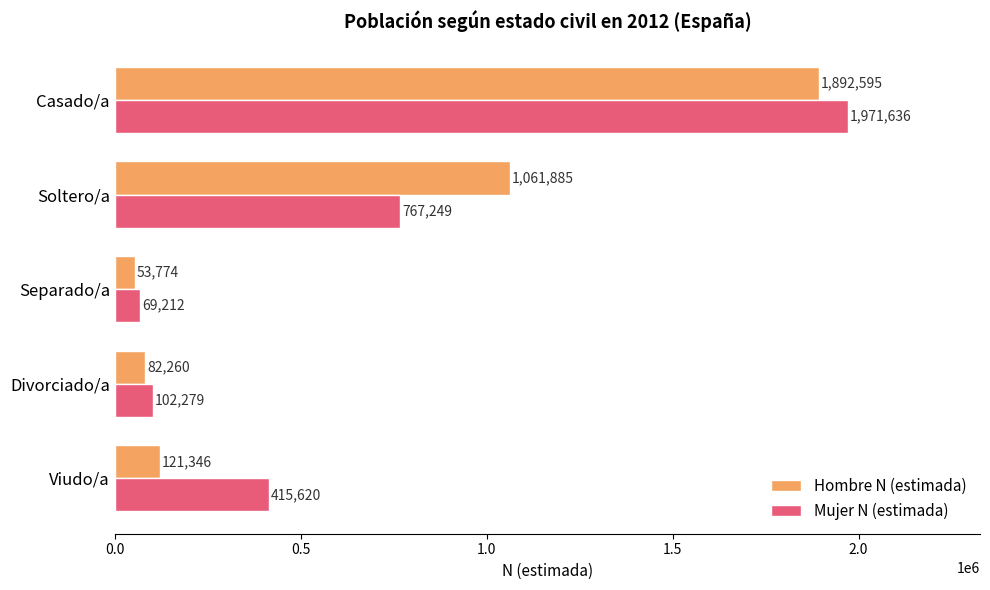

What is the smallest value displayed?

53774